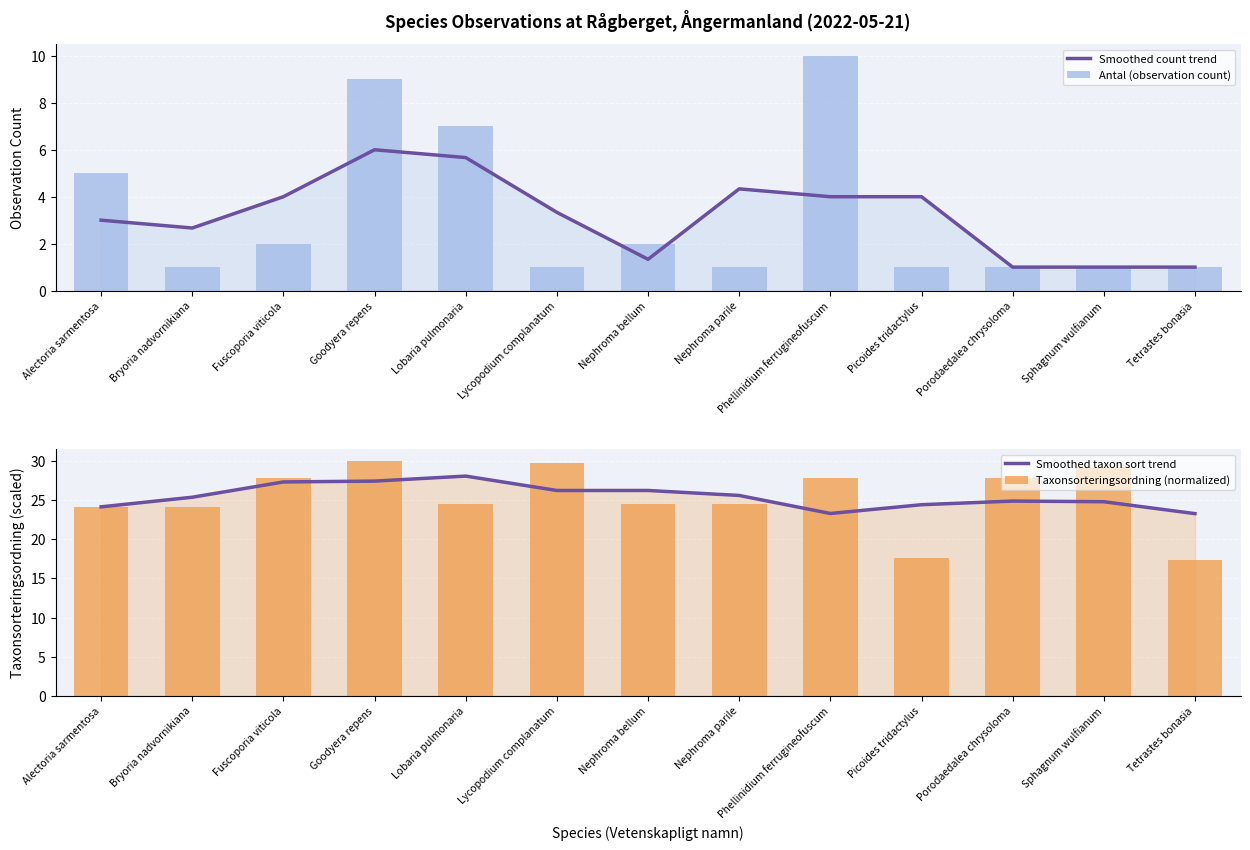

Rank the series at Goodyera repens from highest to lowest value.

Taxonsorteringsordning (normalized), Smoothed taxon sort trend, Antal (observation count), Smoothed count trend